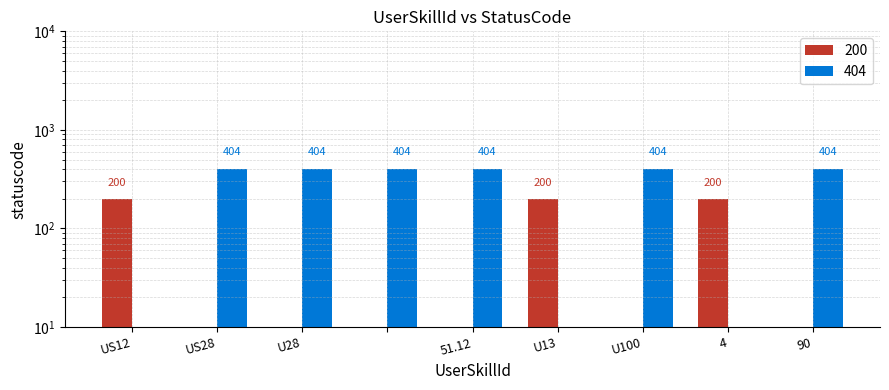

What are all the series names shown in the legend?

200, 404